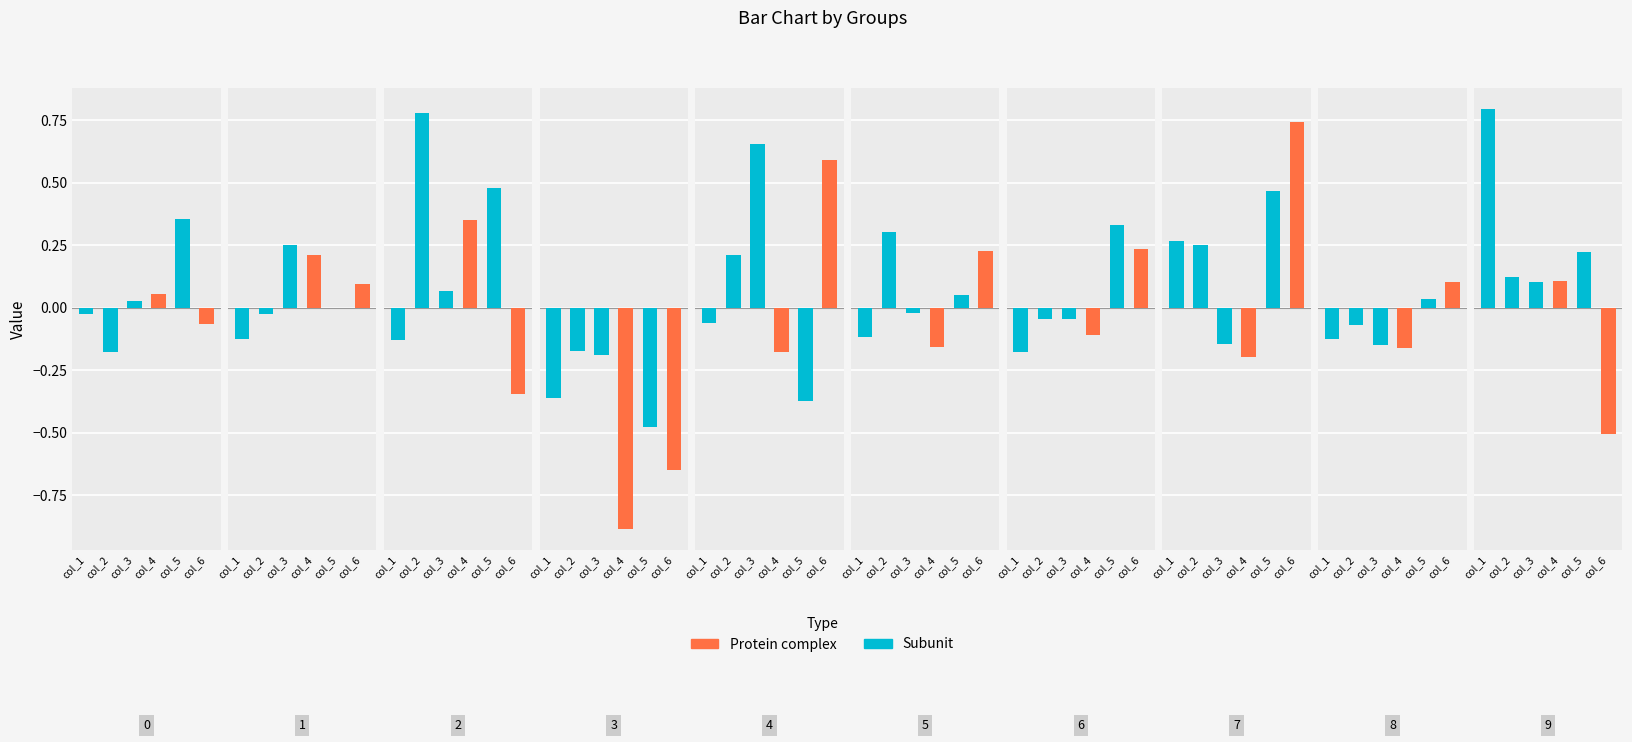

Between 5 and 8, which series saw the biggest shift?

col_2